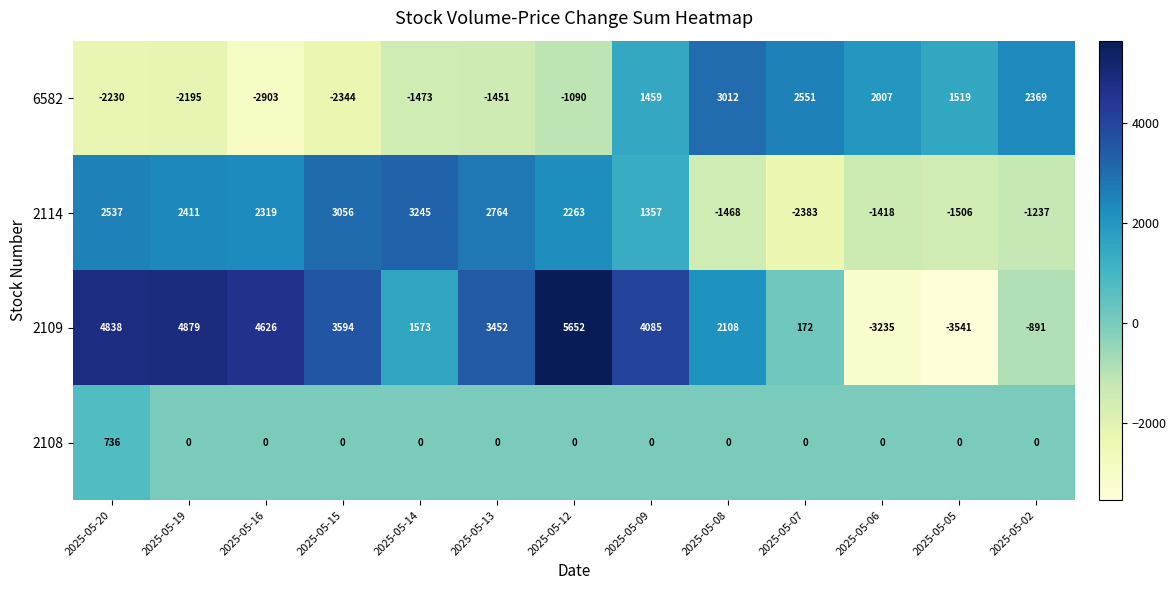

True or false: 2114 has a value of 1406 at 2025-05-13.

False